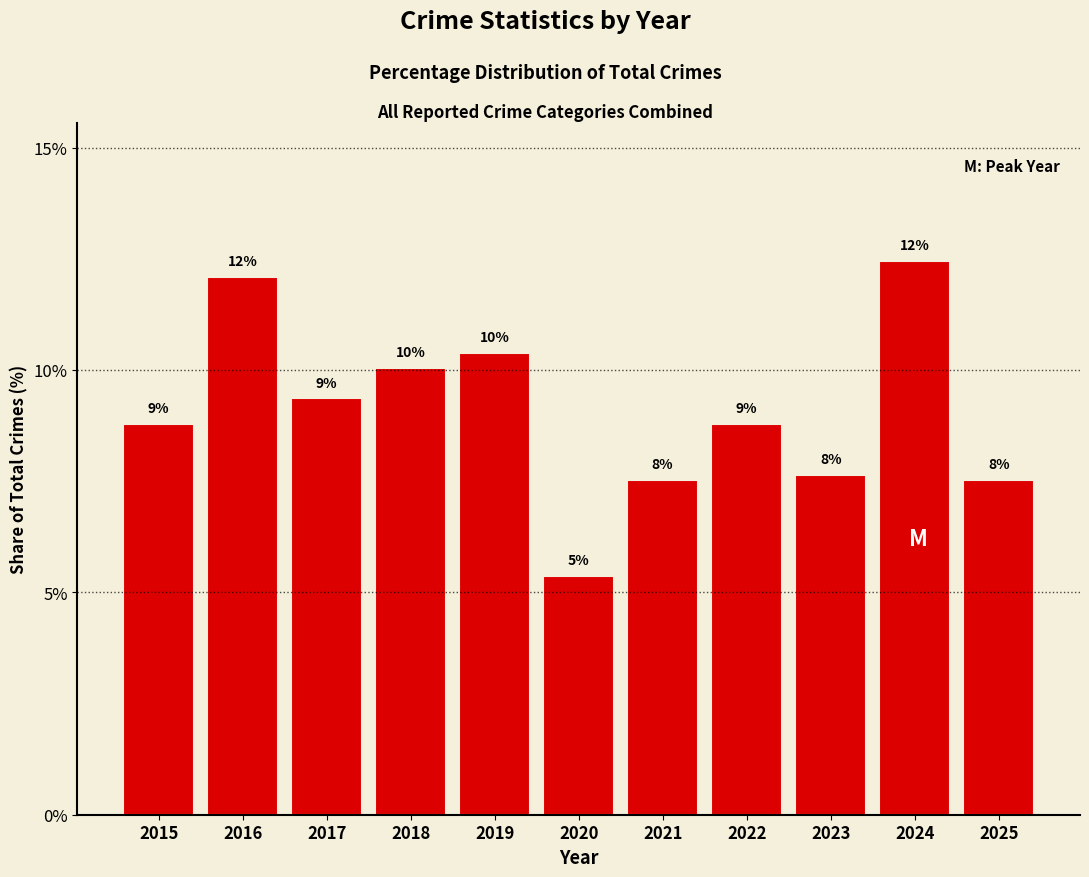

How many bars are there in total?

11